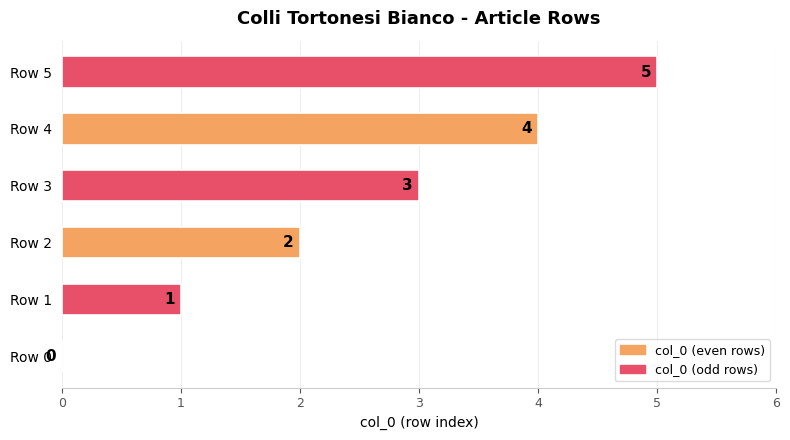

What is the sum of the values at Row 4 and Row 1?

5